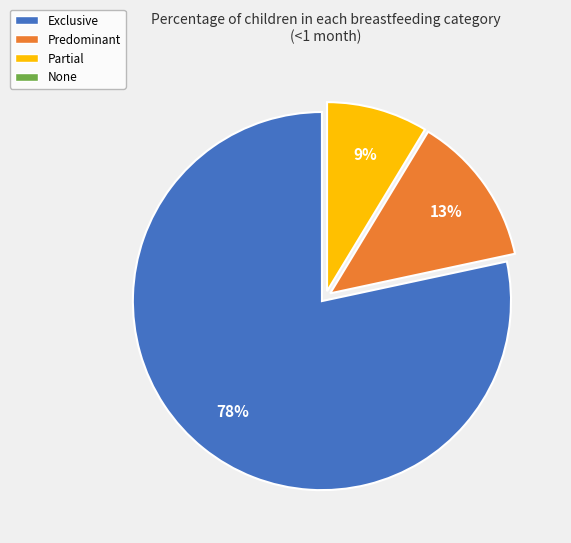

Is there a majority slice in this chart?

Yes